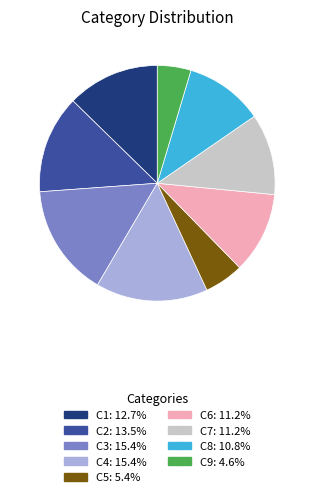

Does C5 account for over 50% of the chart?

No